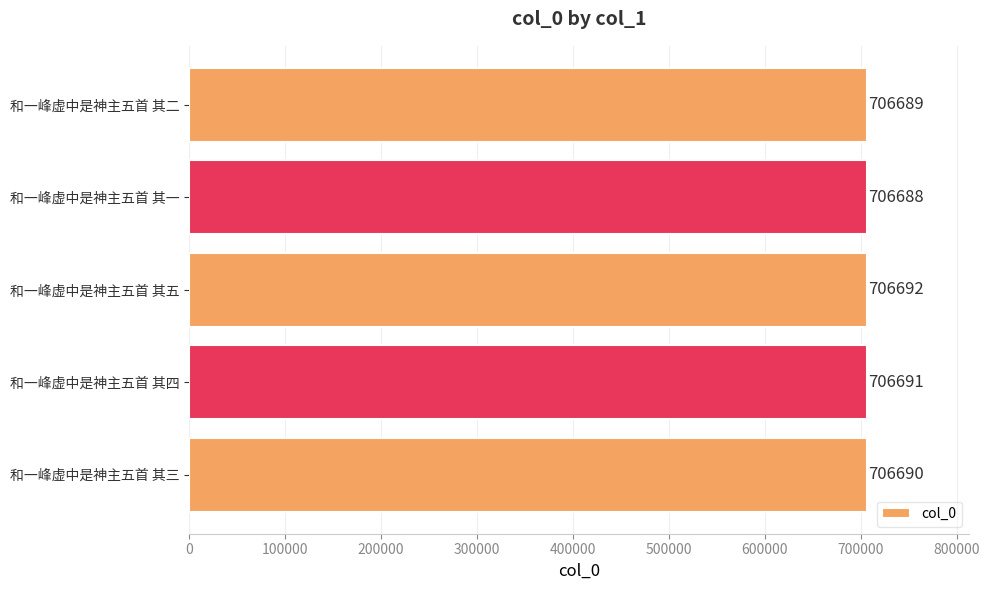

What is the smallest value displayed?

706688